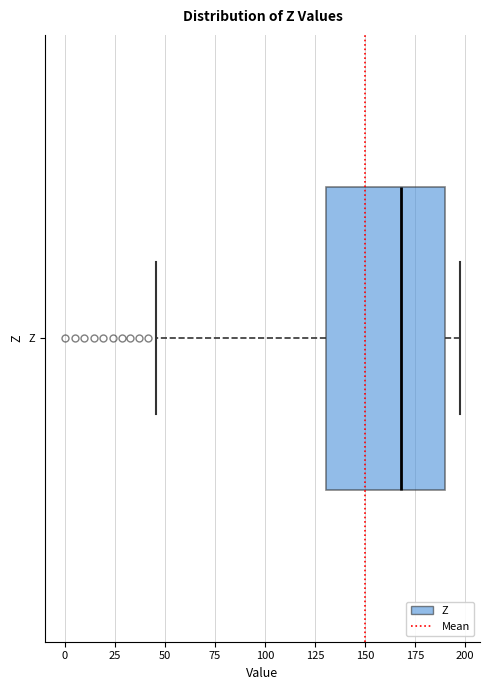

Read this box plot against the x-axis: the position of the median line, the range covered by the box, and the ends of both whiskers. The values are not printed on the chart, so give them approximately, as read against the axis.

median 170, box 130 to 190, whiskers 45 to 200